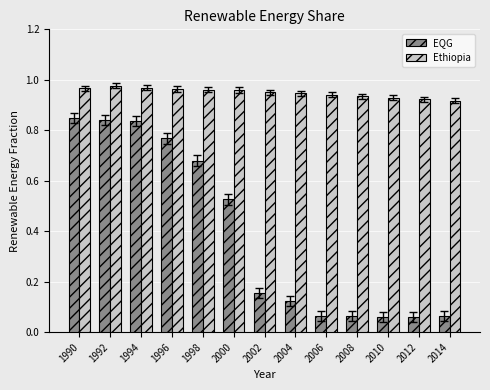

Count the Ethiopia values in the range 0 to 1.

13